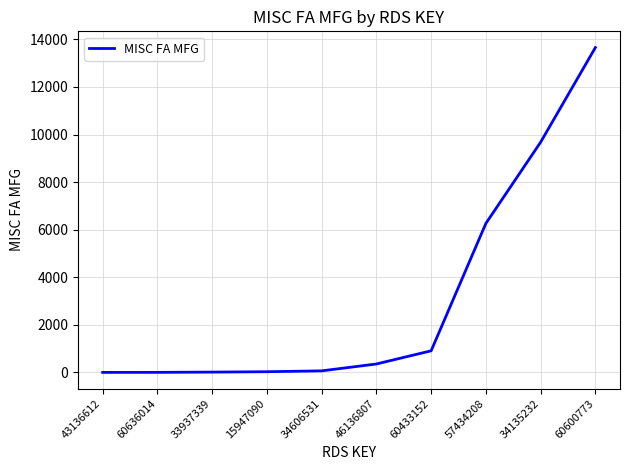

How many lines are shown in the chart?

1